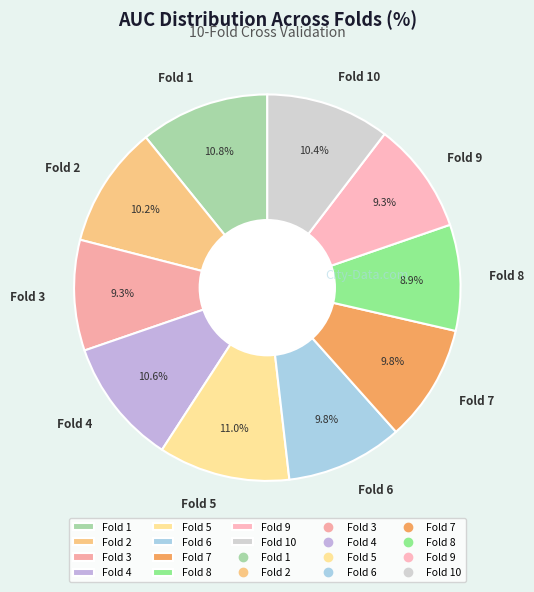

Count the number of slices in the pie.

10